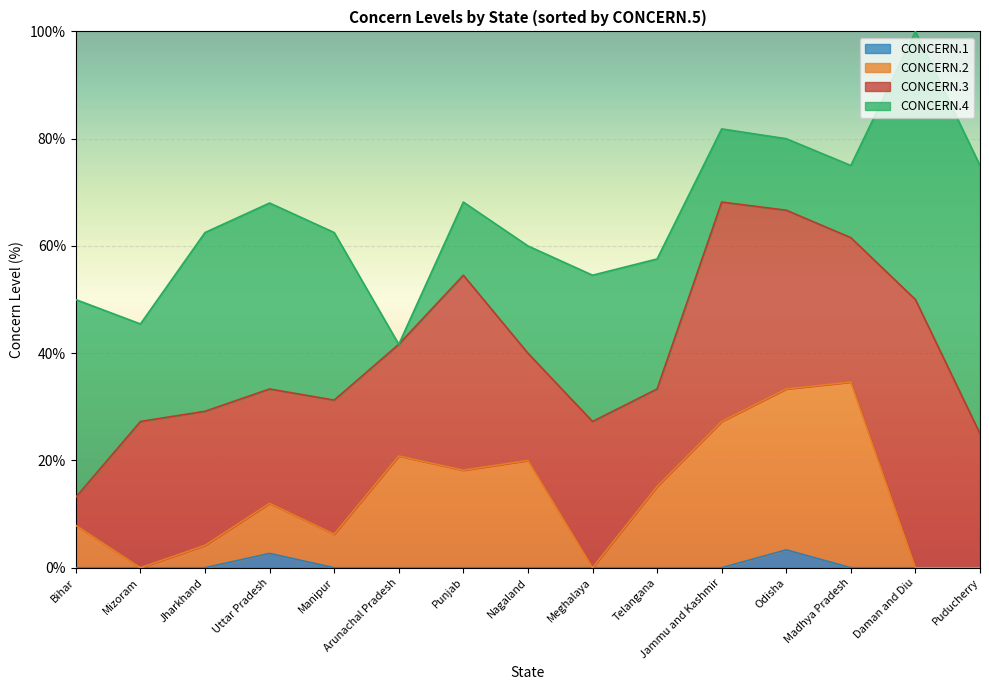

What is the total value across all series at Daman and Diu?

100.0